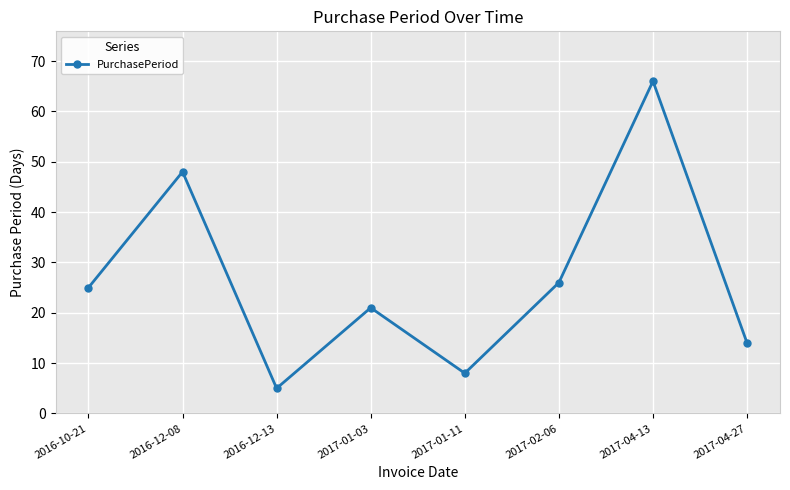

At which category does the data reach its first local peak?

2016-12-08